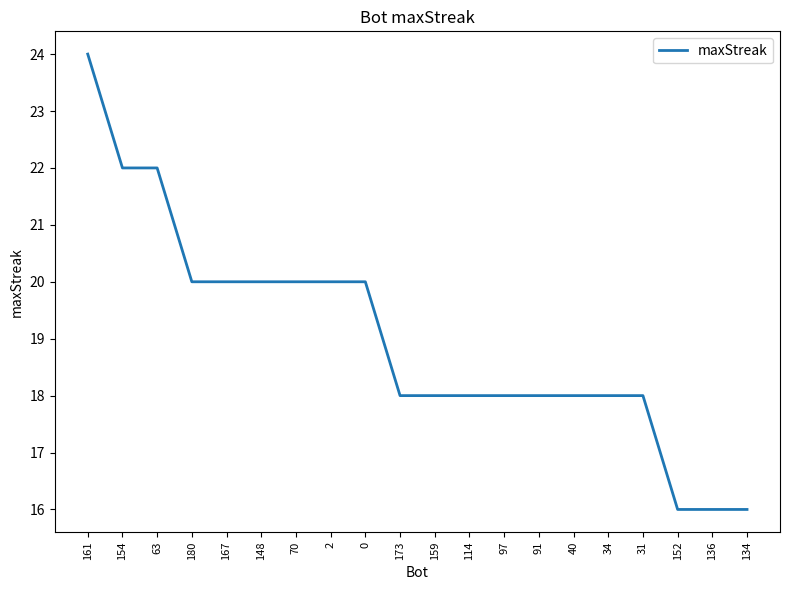

What position from the left is 148?

6